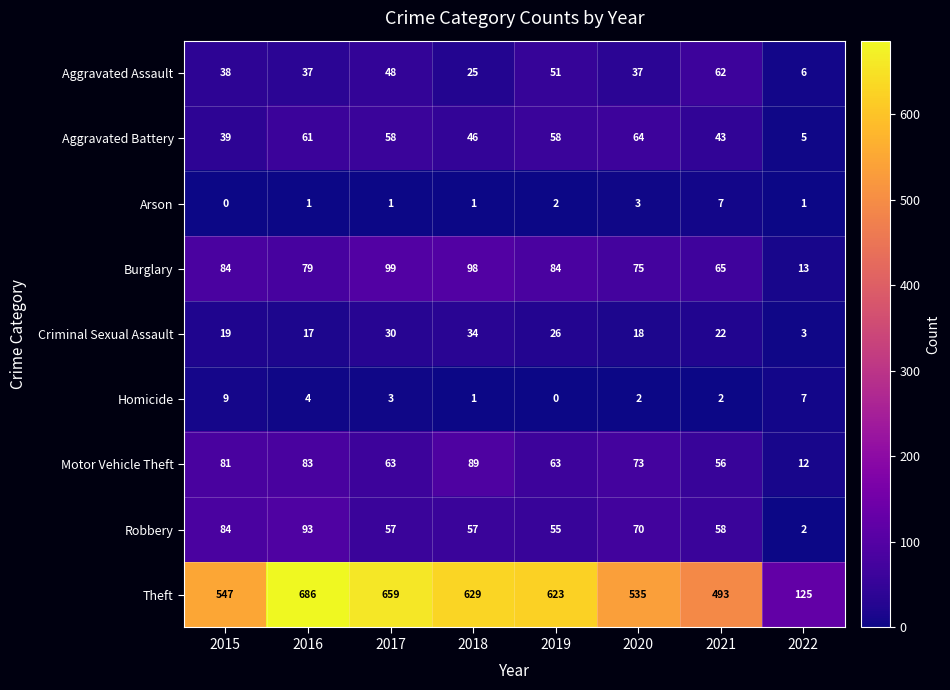

What is the maximum value shown in the chart?

686